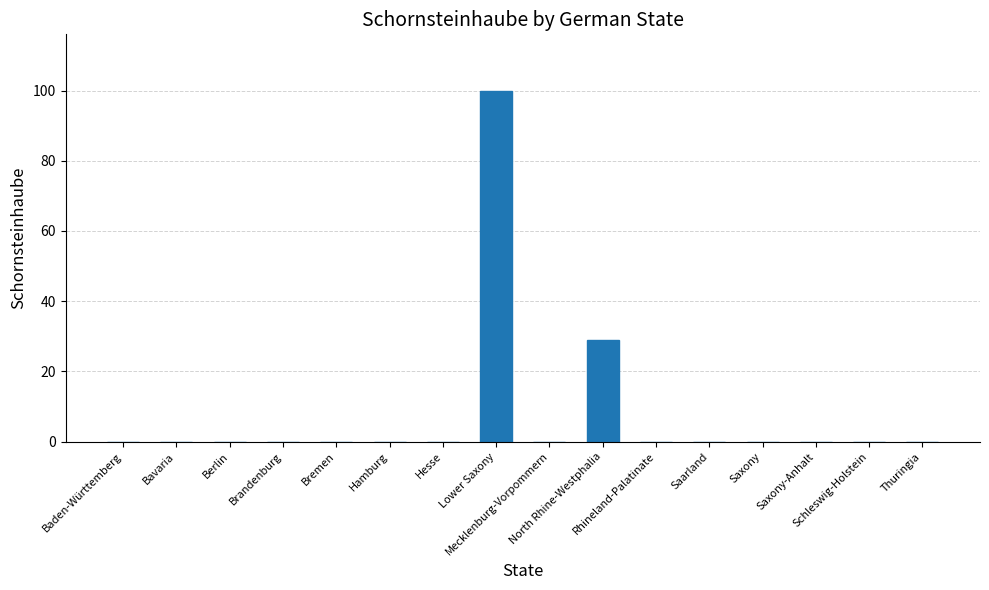

Count the number of data series in this chart.

1